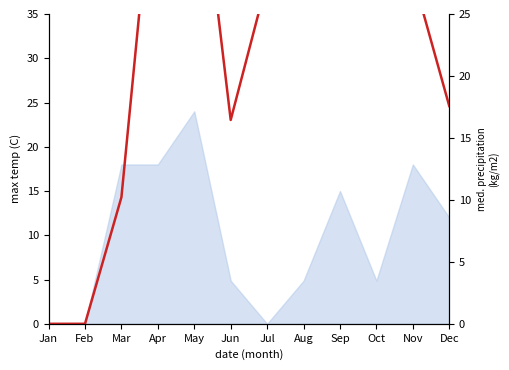

True or false: the data has more than 2 interior local peaks.

True